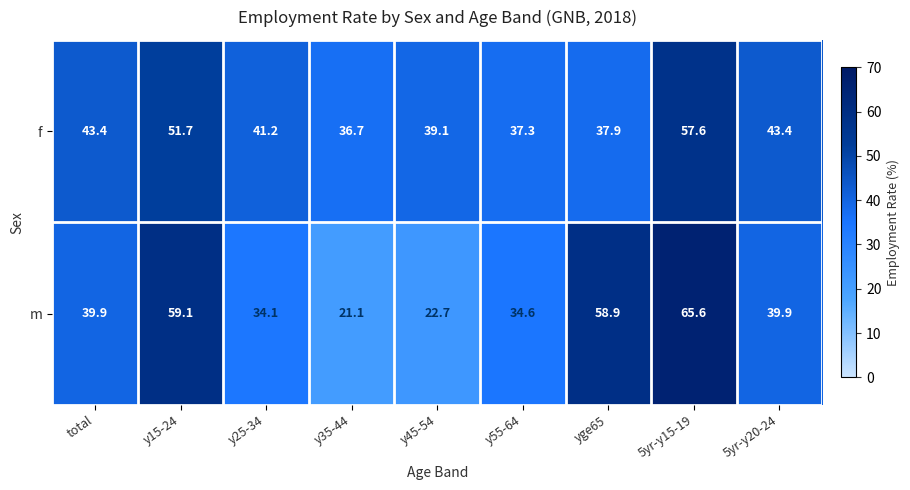

How many series are shown in this chart?

2